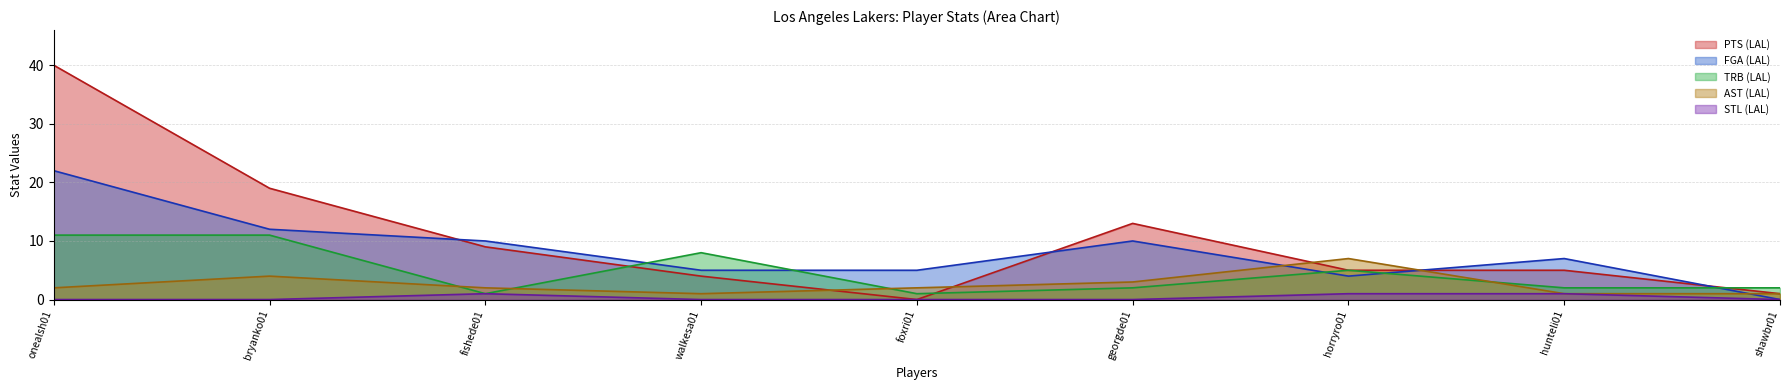

Where is PTS (LAL) nearest to the value 20?

bryanko01